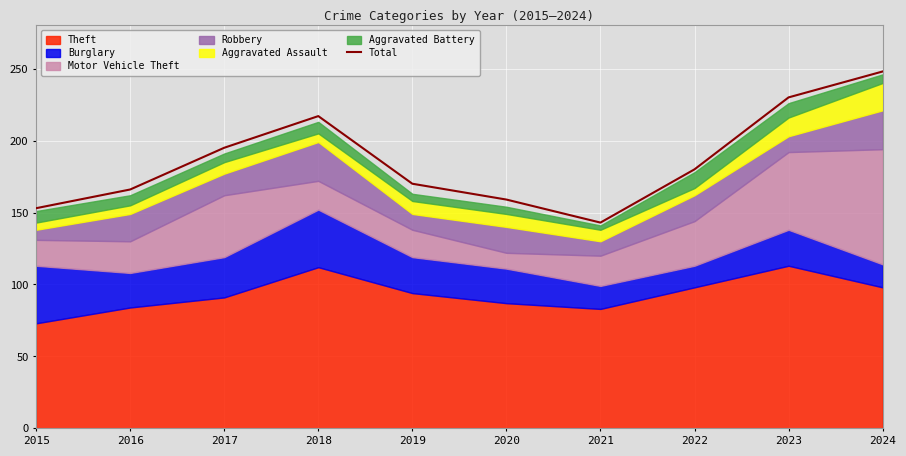

Rank the categories by value from highest to lowest.

2024, 2023, 2018, 2017, 2022, 2019, 2016, 2020, 2015, 2021